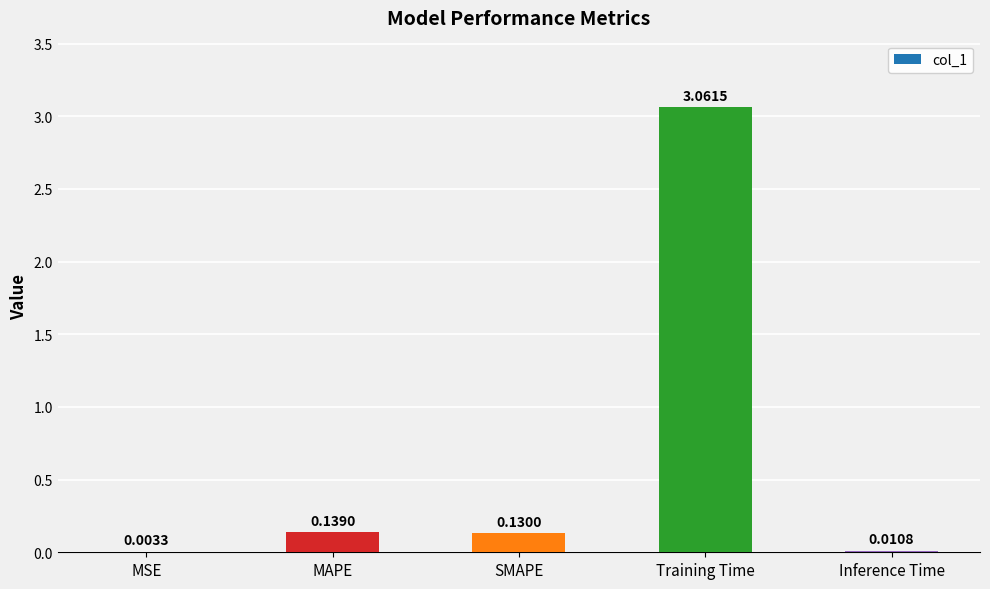

Which has a higher value, Inference Time or MAPE?

MAPE